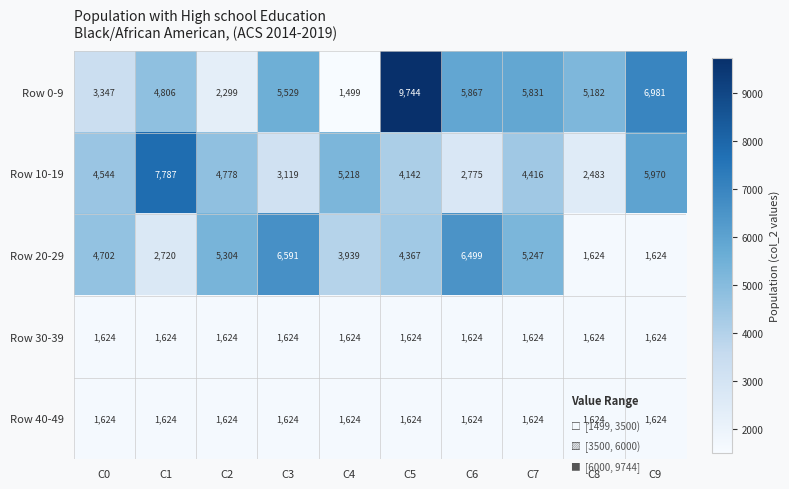

Which category has the lowest value across all series?

C4